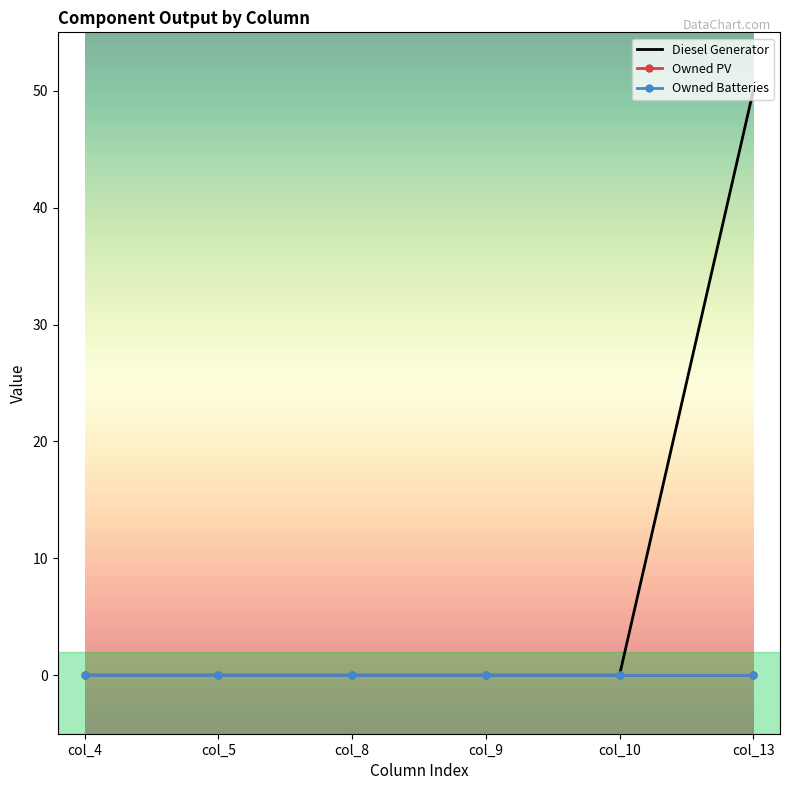

Reading left to right, list all the values displayed in this chart.

Diesel Generator: col_4=0.0	col_5=0.0	col_8=0.0	col_9=0.0	col_10=0.0	col_13=50.0
Owned PV: col_4=0.0	col_5=0.0	col_8=0.0	col_9=0.0	col_10=0.0	col_13=0.0
Owned Batteries: col_4=0.0	col_5=0.0	col_8=0.0	col_9=0.0	col_10=0.0	col_13=0.0